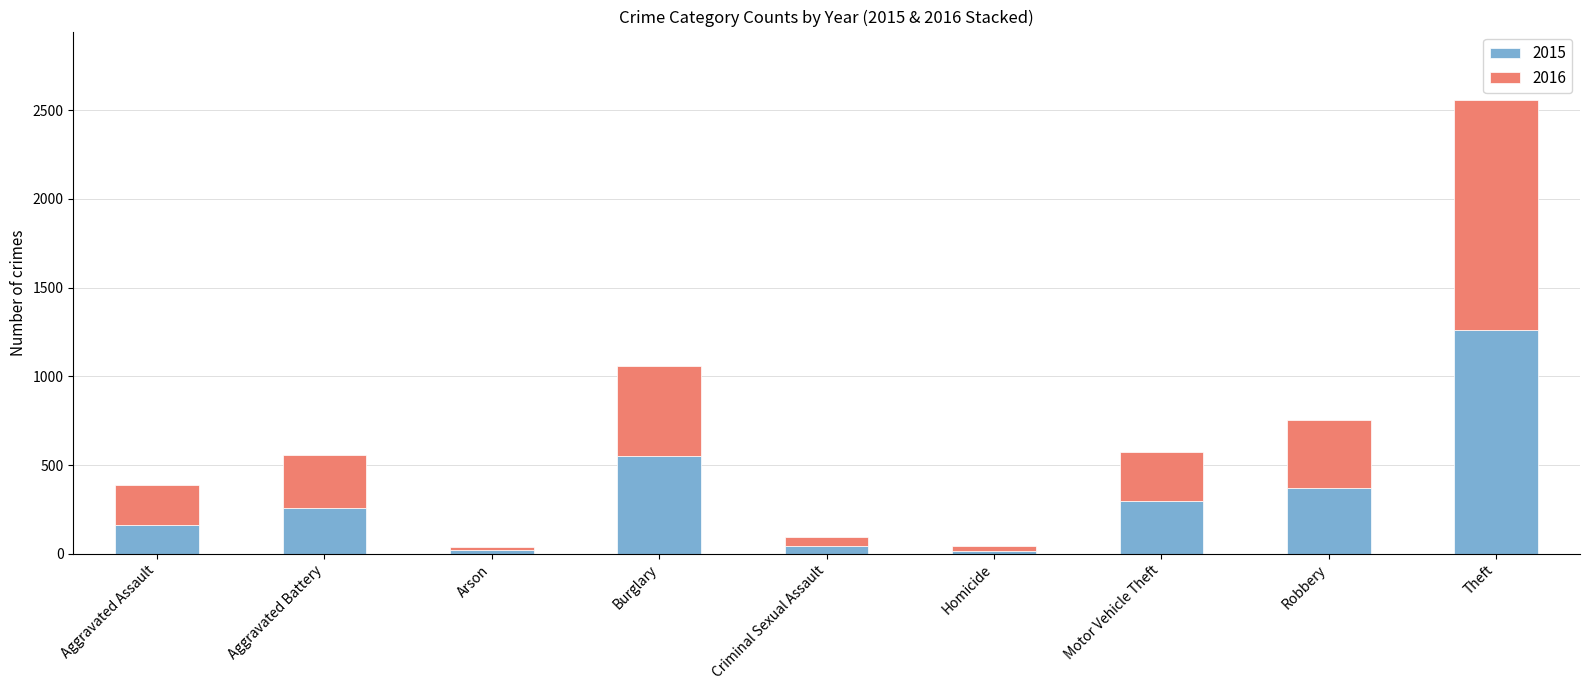

What is the total value across all series at Burglary?

1057